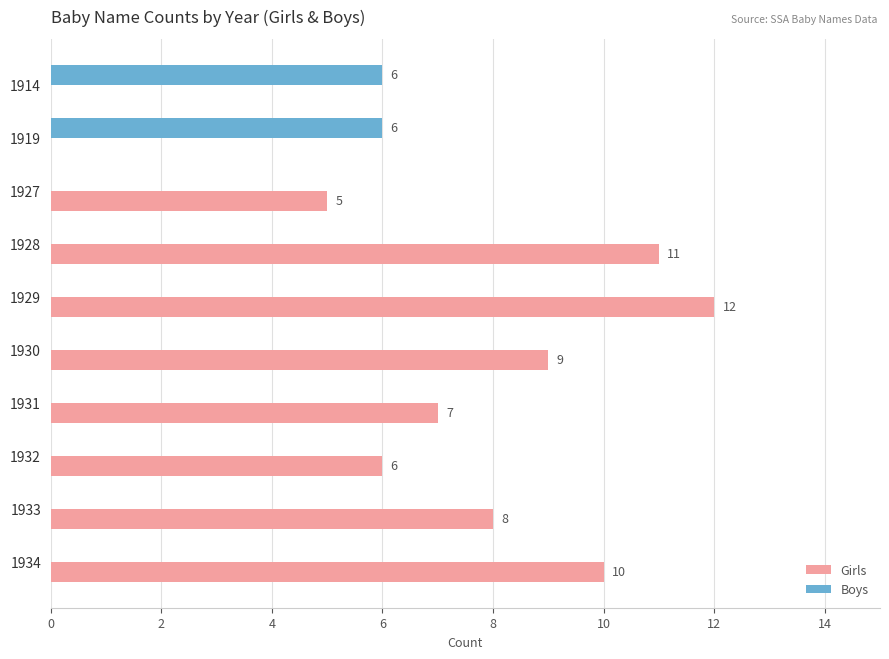

Between 1927 and 1933, which series saw the biggest shift?

Girls